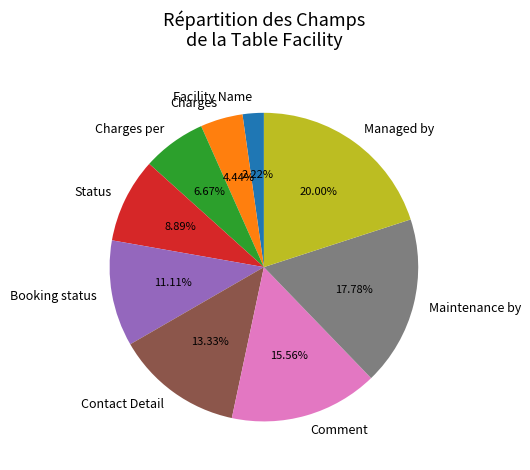

Count the number of slices in the pie.

9